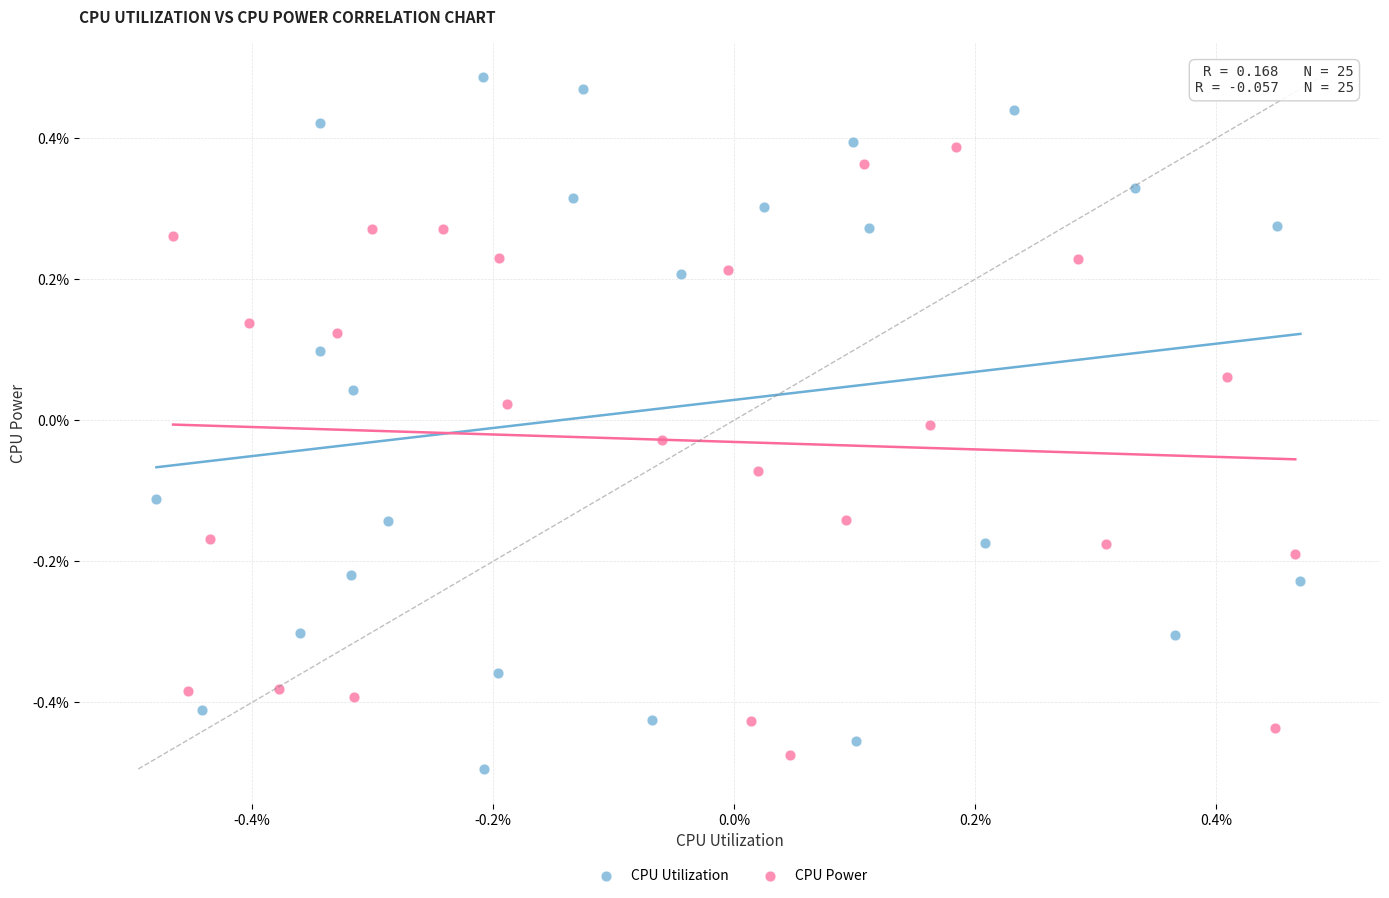

What are all the series names shown in the legend?

CPU Utilization, CPU Power